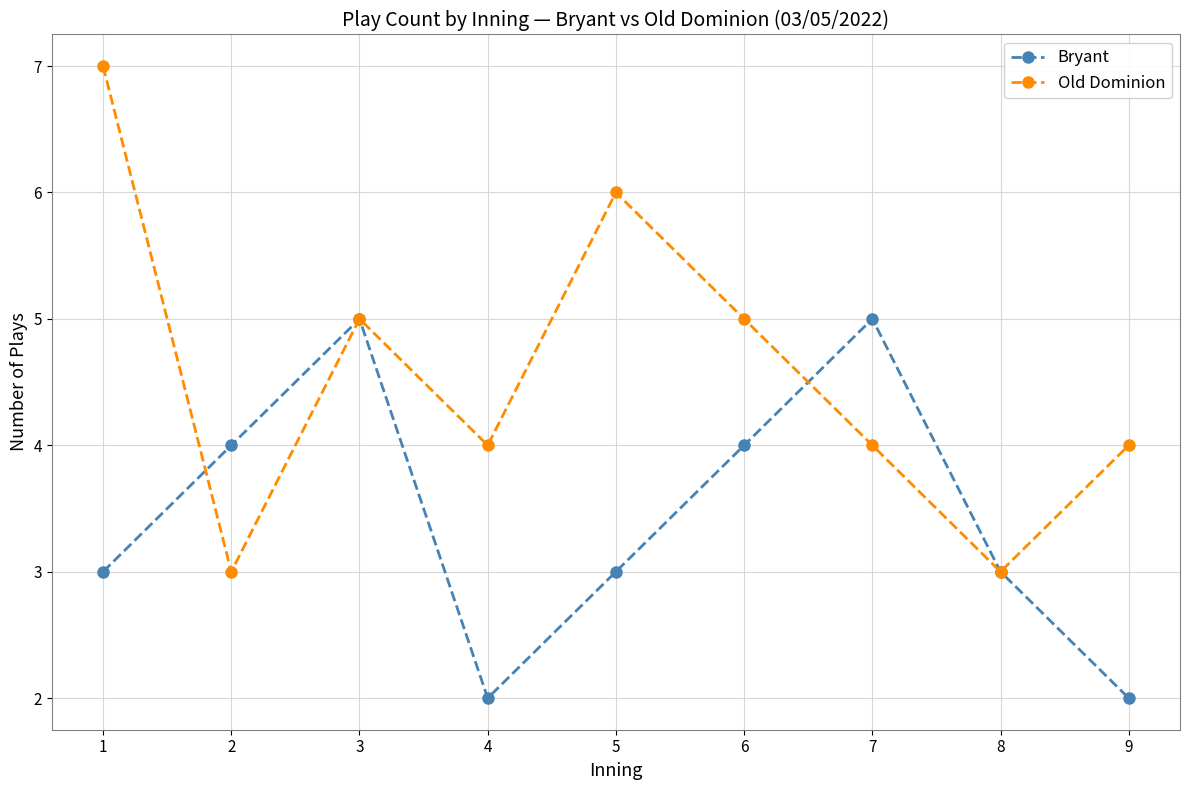

Which series has the largest range (max minus min)?

Old Dominion